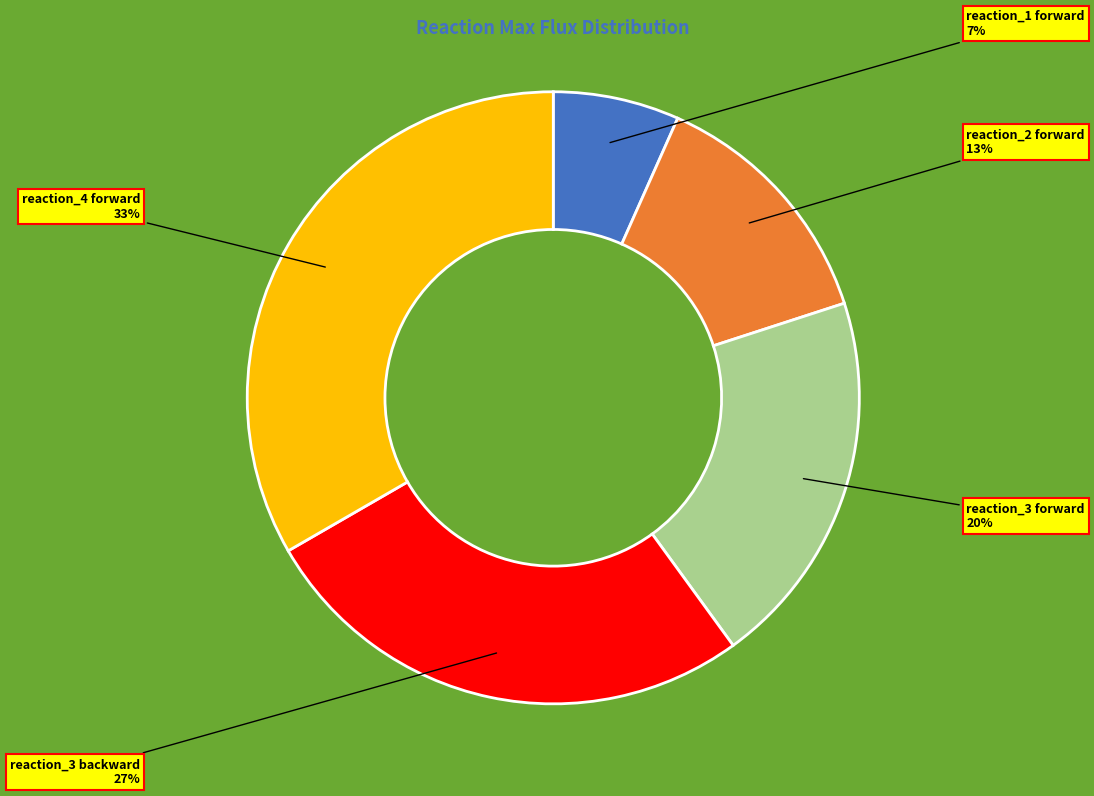

To the nearest percent, what is the difference between the reaction_1 forward and reaction_3 forward slice percentages?

13%